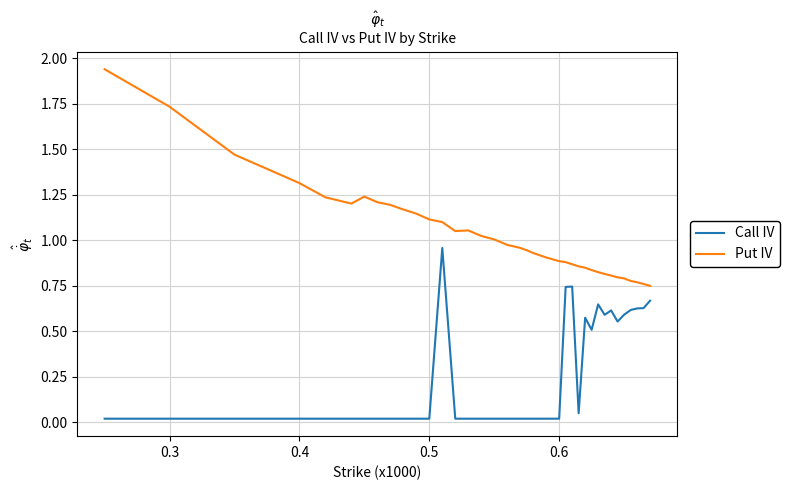

Which series has the largest range (max minus min)?

Put IV